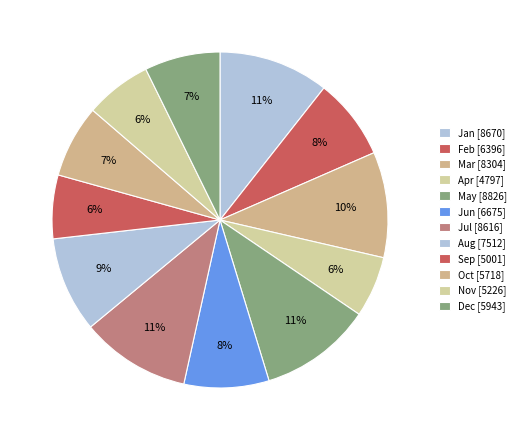

How many segments does this pie chart have?

12